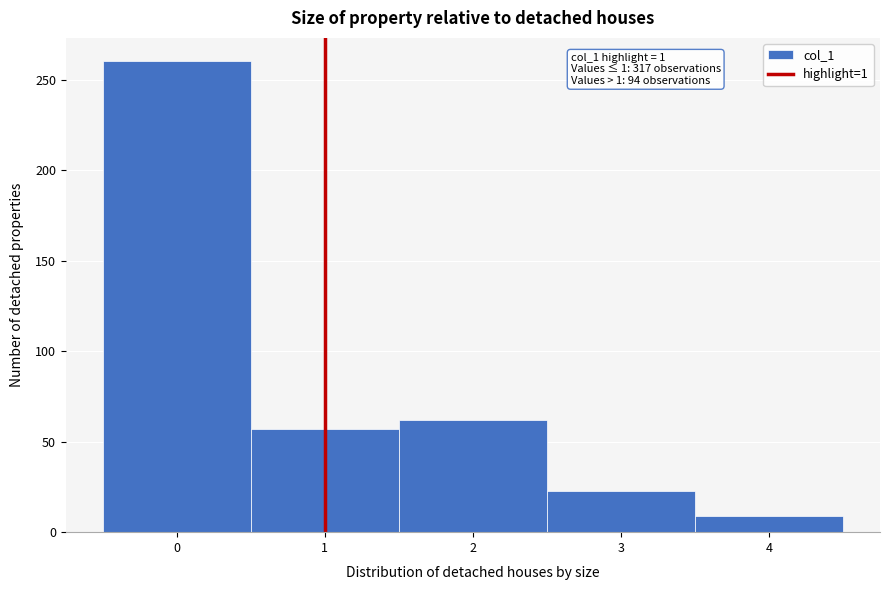

Which range on the x-axis has the tallest bar?

-0.5 to 0.5